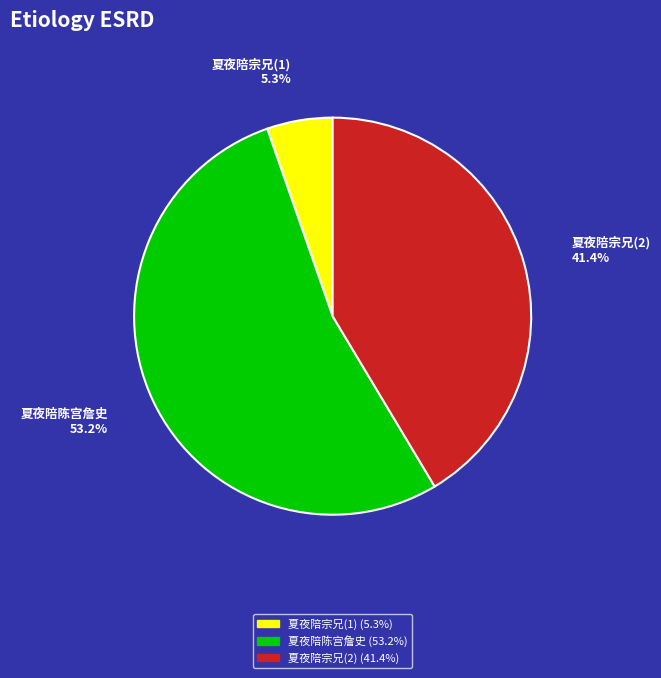

What is the smallest slice in the pie chart?

夏夜陪宗兄(1)